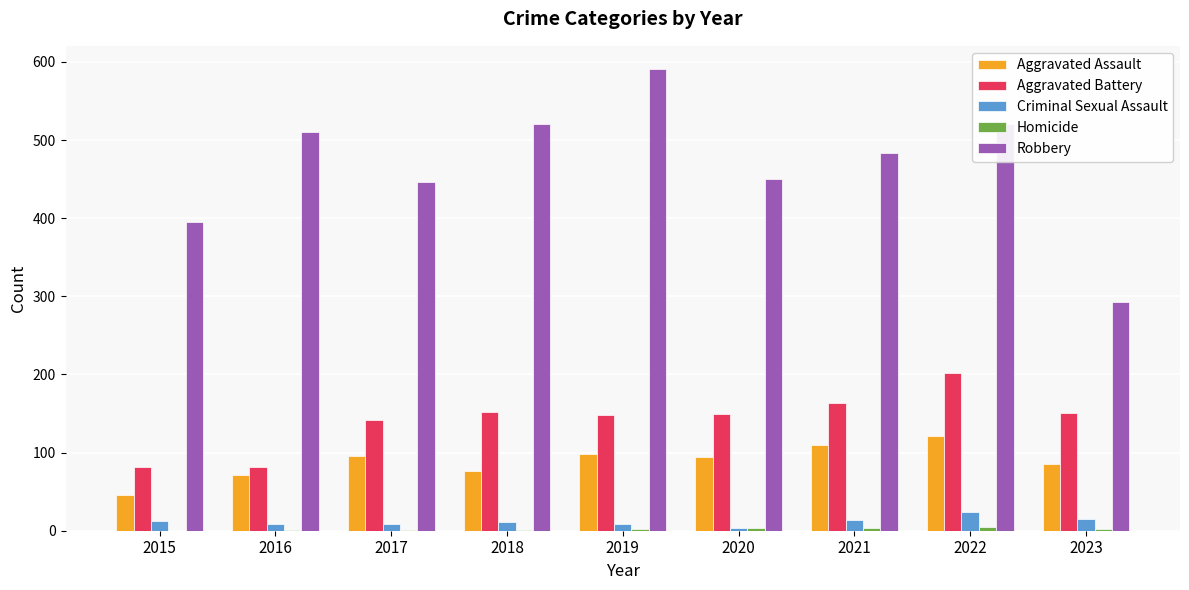

Is it true that Aggravated Assault equals 25 at 2023?

False